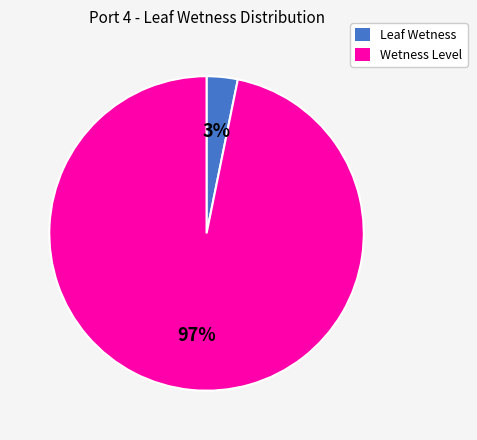

How many slices are in this pie chart?

2